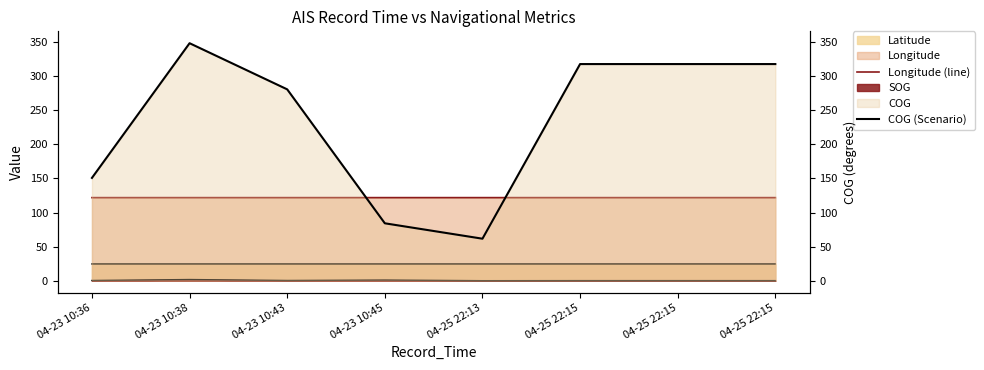

Does the chart have visible grid lines?

No